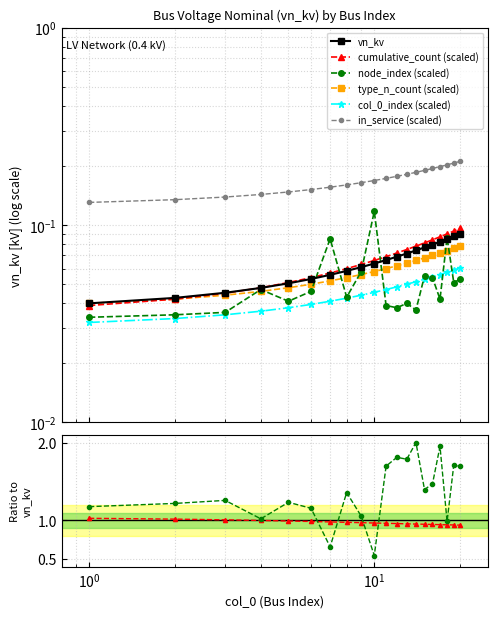

What is the average value of the vn_kv series?

0.1